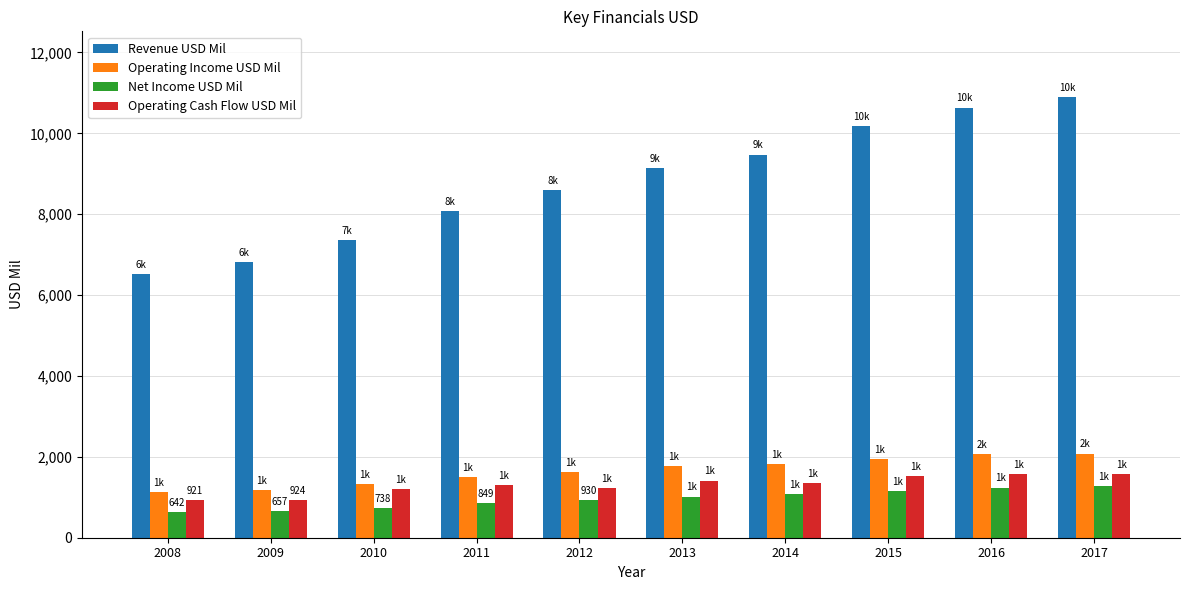

How many categories are shown in the chart?

10